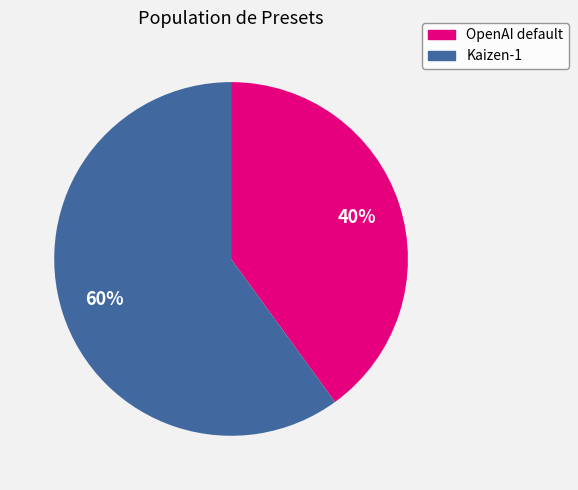

Does any single category account for the majority?

Yes